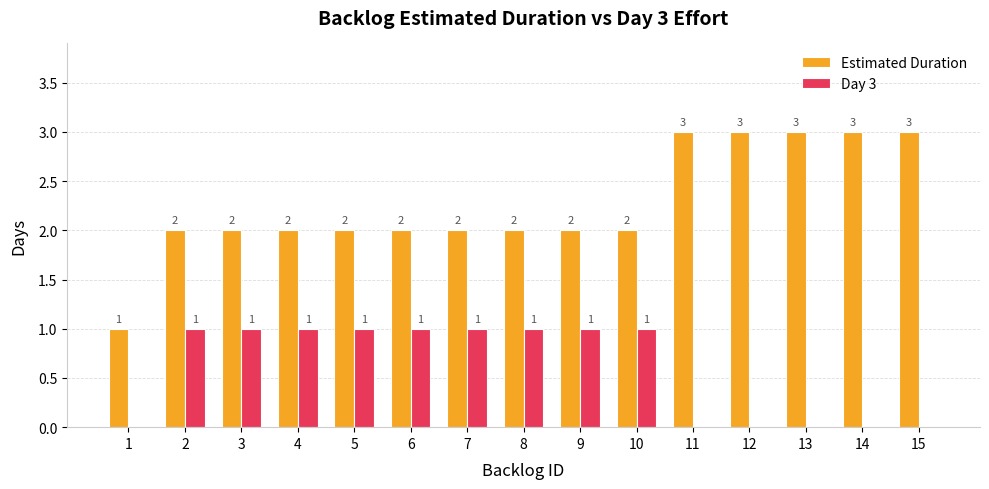

How many Estimated Duration values are between 2 and 3?

14